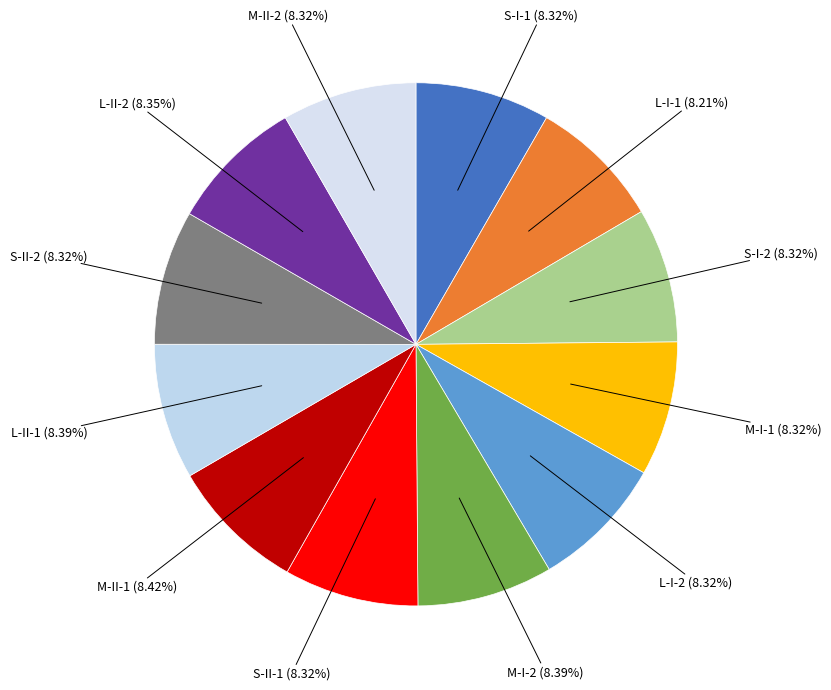

How many segments does this pie chart have?

12